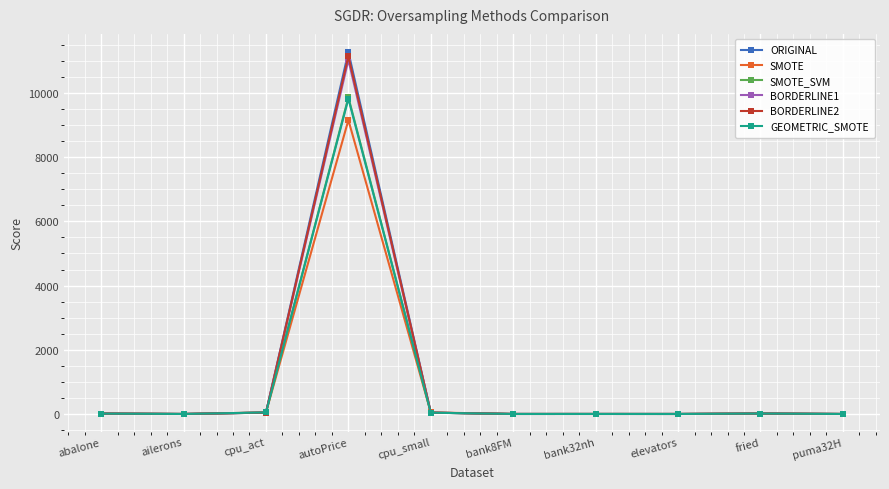

What is the average value of the SMOTE series?

928.1